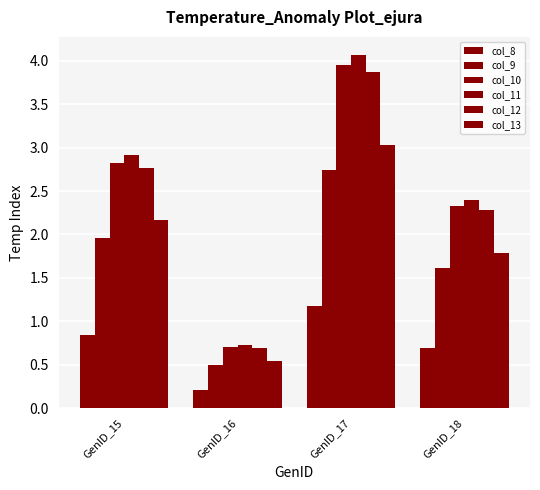

The col_10 series shows 4.0 at GenID_17. True or false?

True